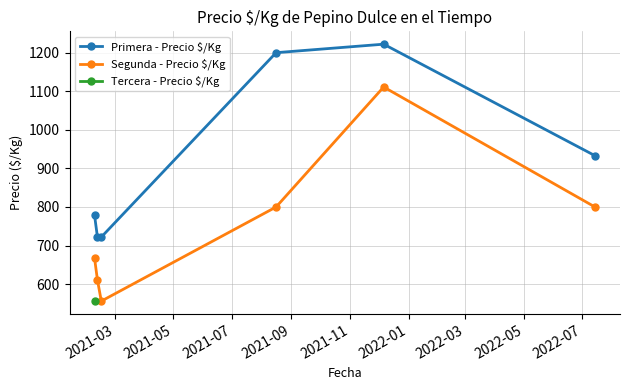

In Segunda - Precio $/Kg, how many points are lower than both neighbors (excluding endpoints)?

1